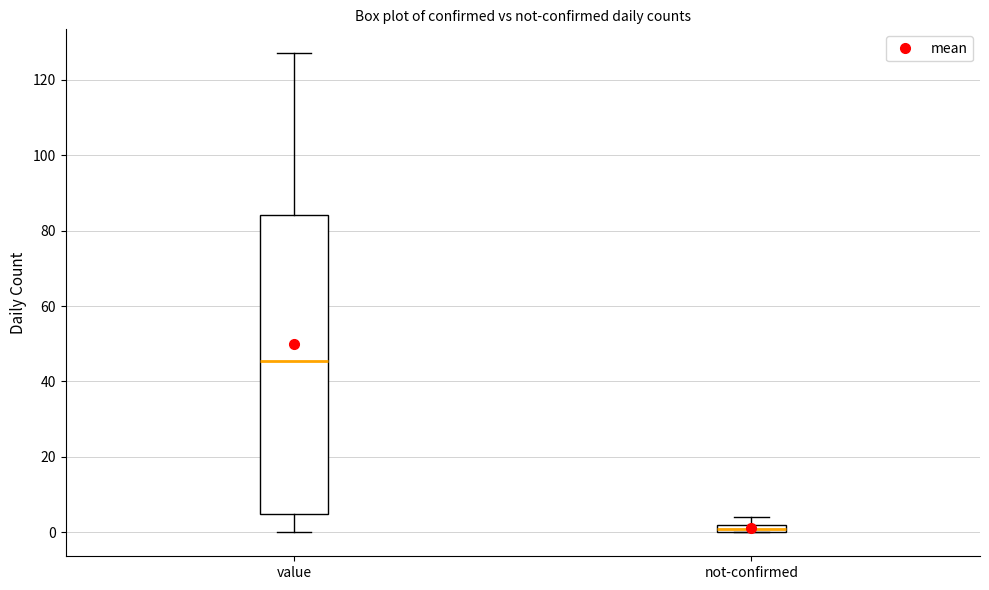

Where is the upper edge of the box for not-confirmed on the y-axis? The values are not printed on the chart, so give them approximately, as read against the axis.

2